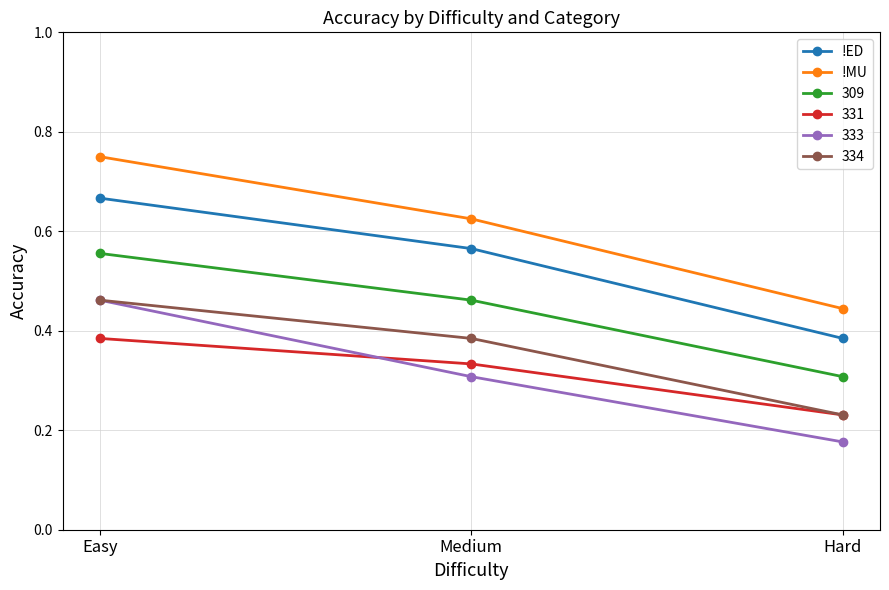

The value of 334 at Hard is 0.1. True or false?

False